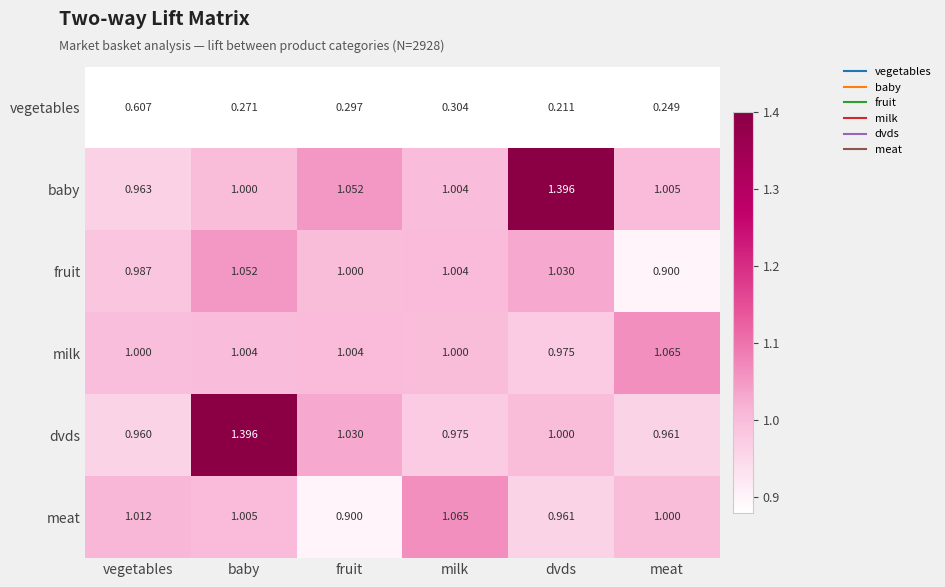

Which category has the lowest value across all series?

dvds